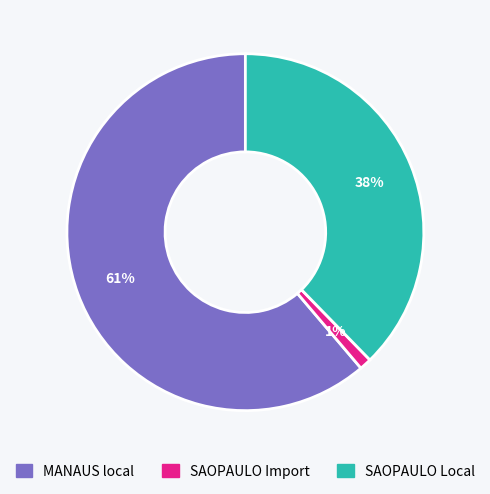

To the nearest percent, what is the difference between the largest and smallest slice percentages?

60%